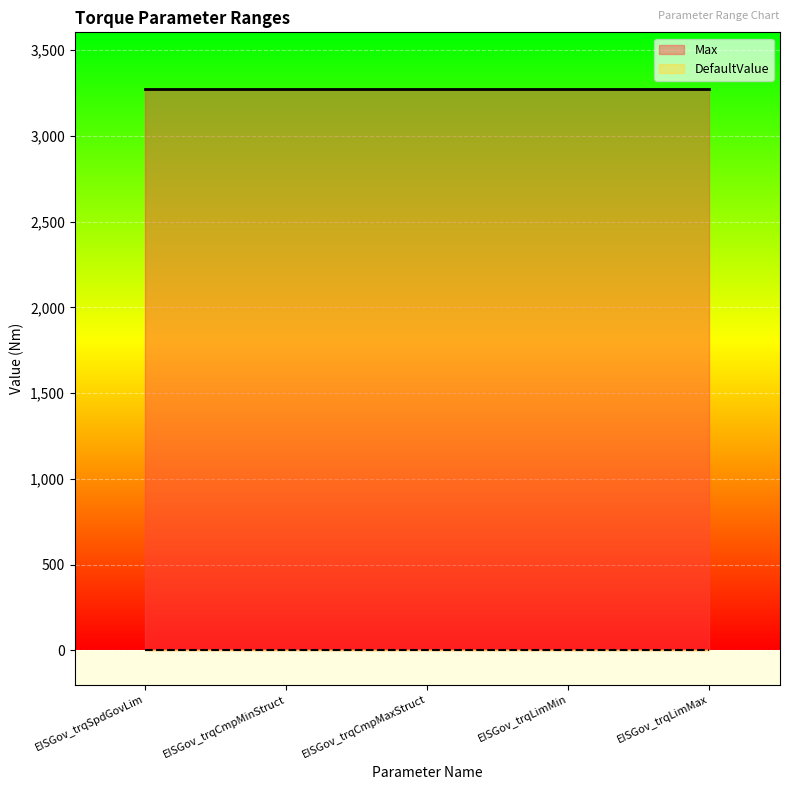

What is the total value across all series at EISGov_trqCmpMaxStruct?

3276.7